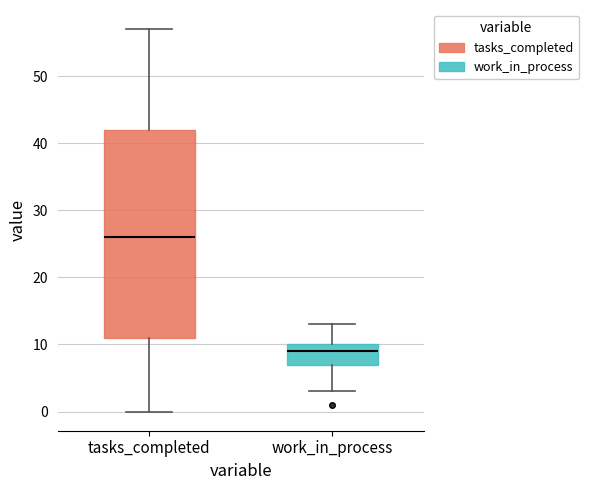

Where is the lower edge of the box for tasks_completed on the y-axis? The values are not printed on the chart, so give them approximately, as read against the axis.

11